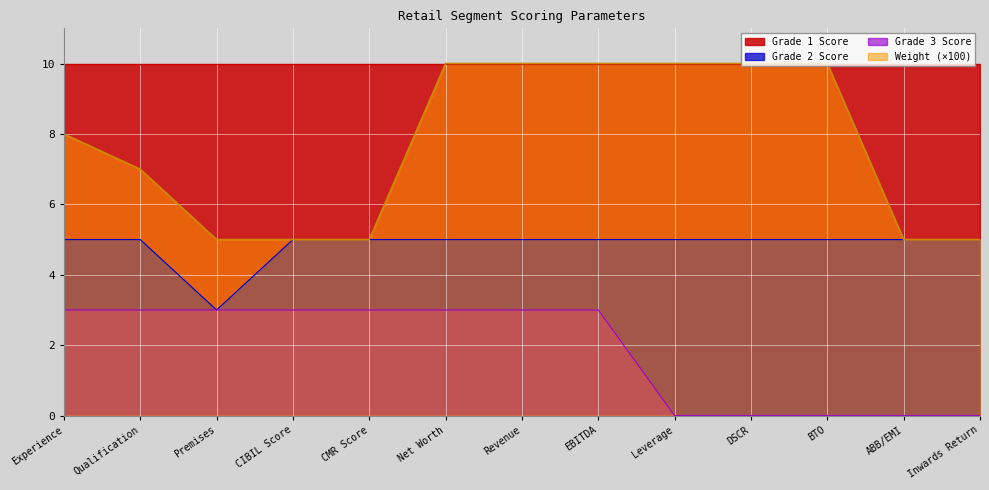

True or false: Grade 2 Score has a value of 3.0 at Premises.

True